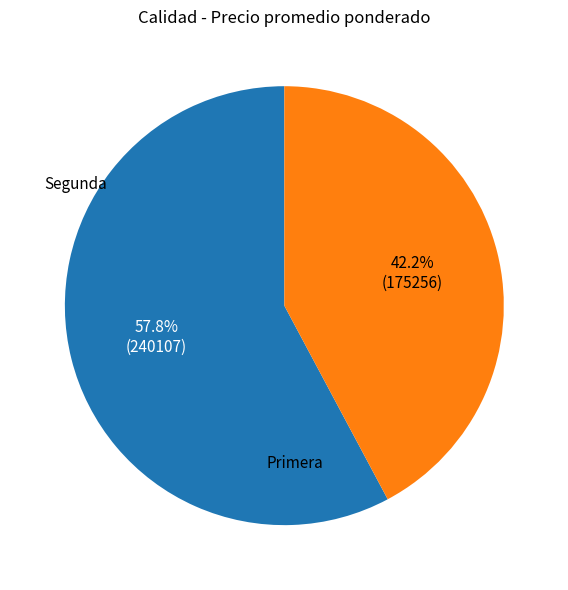

Does Segunda represent more than half of the total?

No